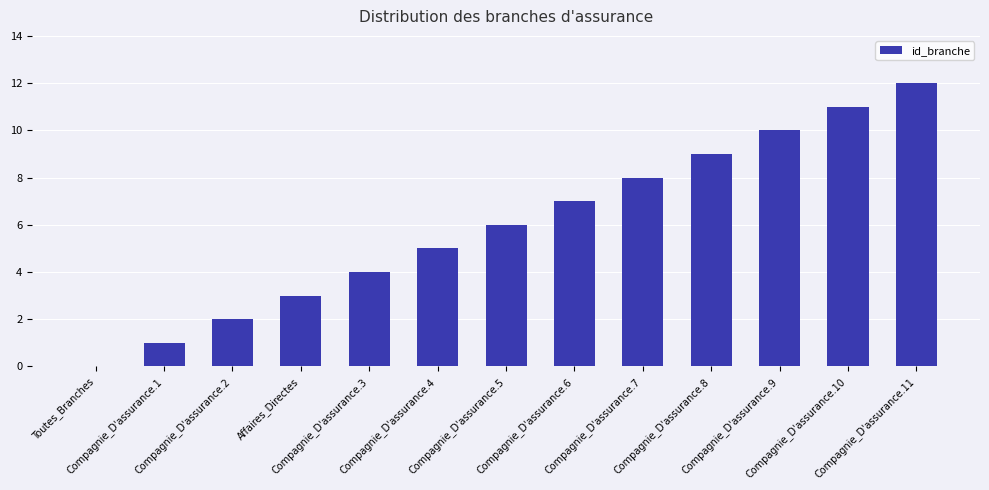

What value does the data have at Compagnie_D'assurance.1?

1